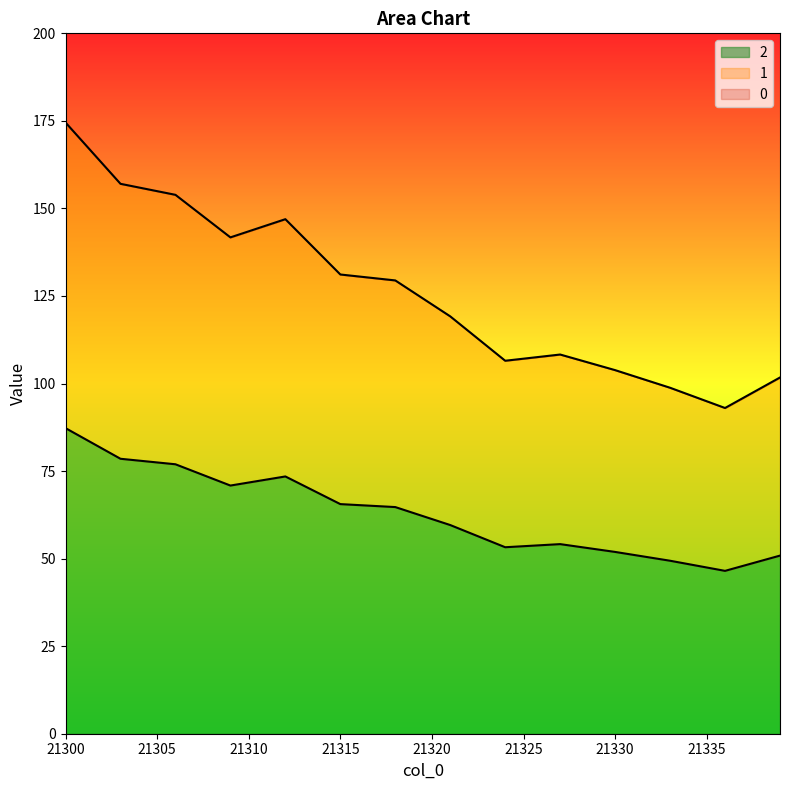

True or false: 1 and 0 cross at least once.

False